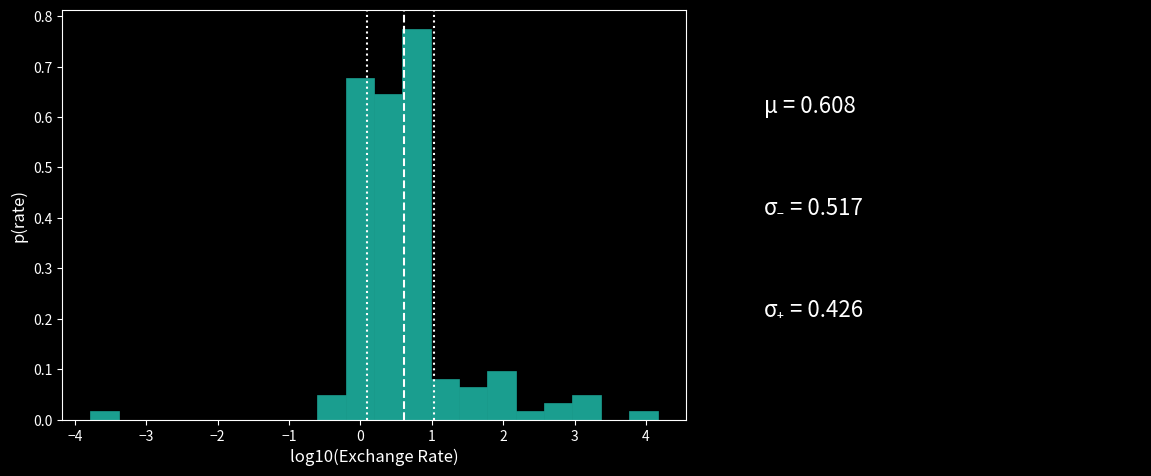

Around what value on the x-axis is the tallest bar? Give the approximate position of its centre, as read against the axis.

0.8